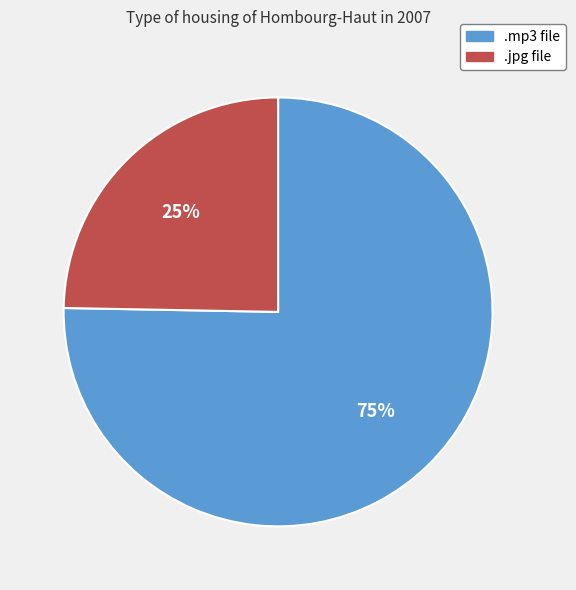

Is there a majority slice in this chart?

Yes